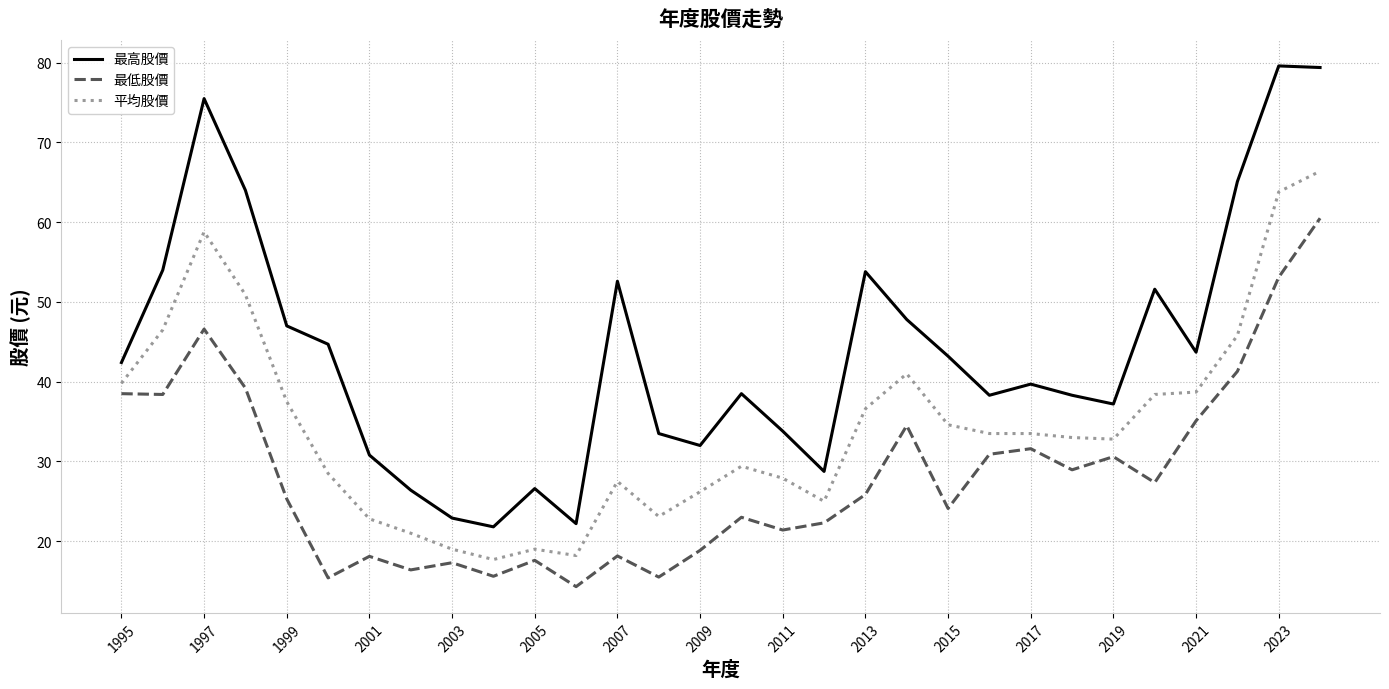

List the series in order of their peak value, highest first.

最高股價, 平均股價, 最低股價